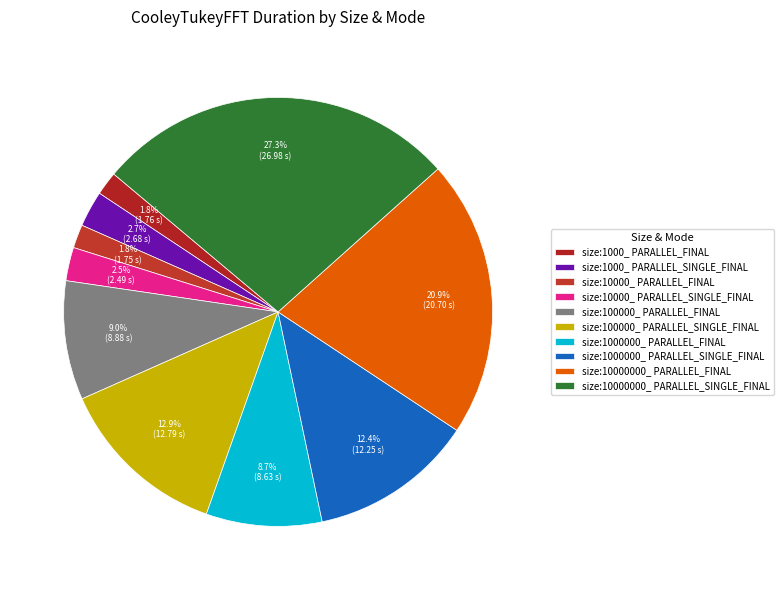

What percentage is the size:1000_ PARALLEL_FINAL slice, to the nearest percent?

2%